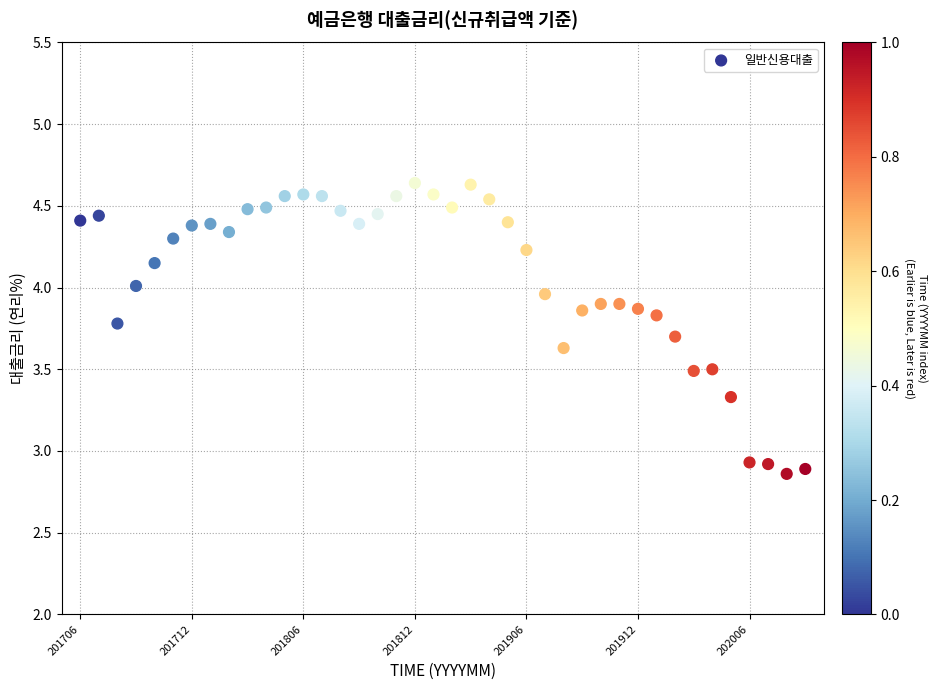

Count the number of points in this scatter plot.

40